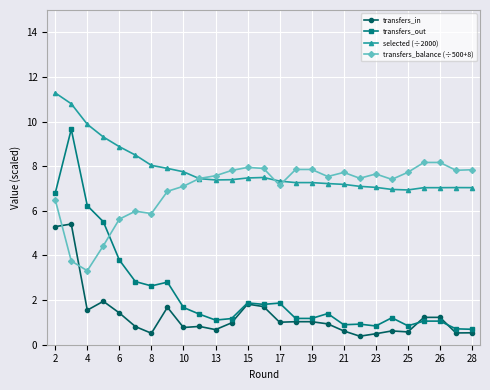

Which series has the largest total across all categories?

selected (÷2000)